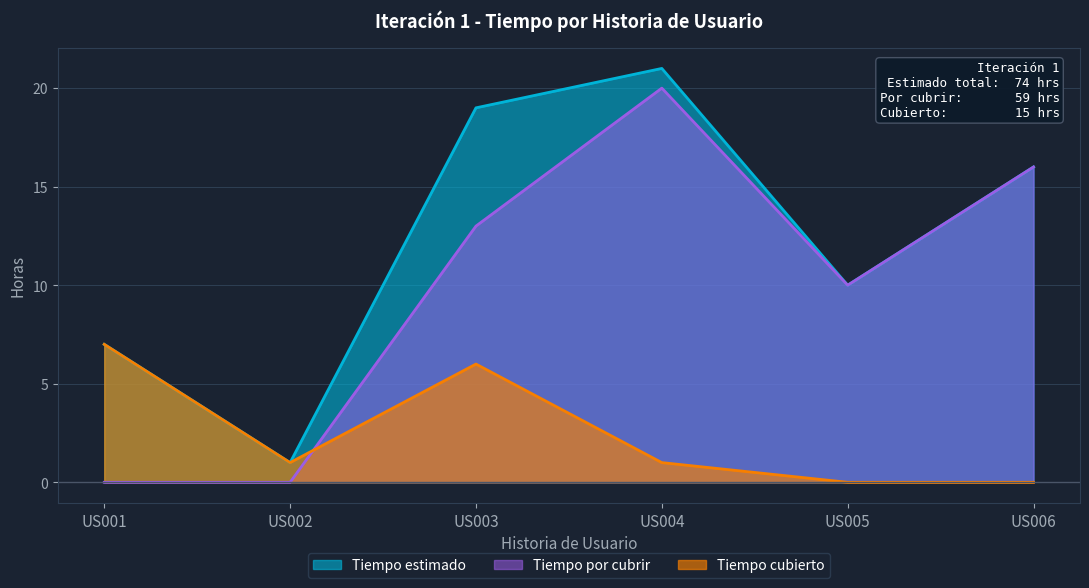

Reading left to right, extract all data points from this chart.

Tiempo estimado: US001=7	US002=1	US003=19	US004=21	US005=10	US006=16
Tiempo por cubrir: US001=0	US002=0	US003=13	US004=20	US005=10	US006=16
Tiempo cubierto: US001=7	US002=1	US003=6	US004=1	US005=0	US006=0